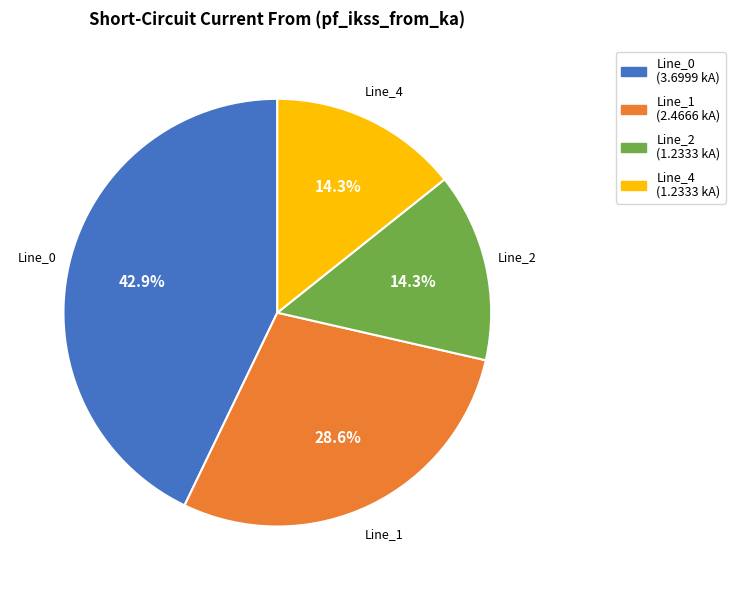

What is the ratio of the value at Line_1 (2.4666 kA) to the value at Line_0 (3.6999 kA)?

0.7